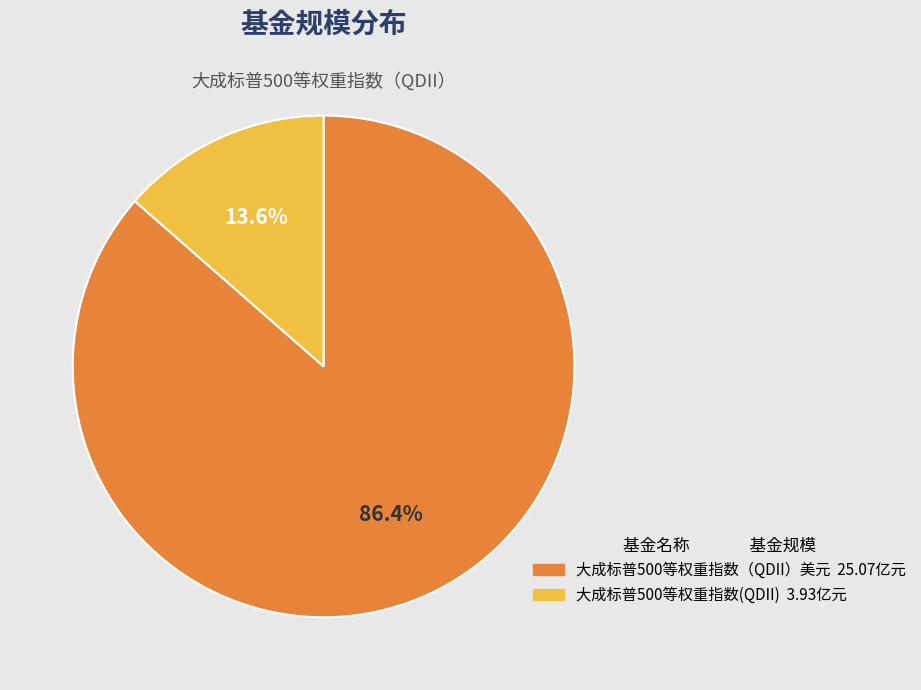

To the nearest percent, what percentage of the pie is 大成标普500等权重指数（QDII）美元?

86%